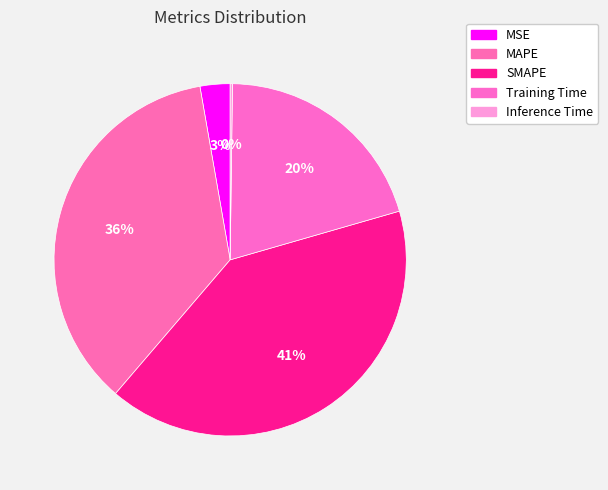

Does SMAPE account for over 50% of the chart?

No